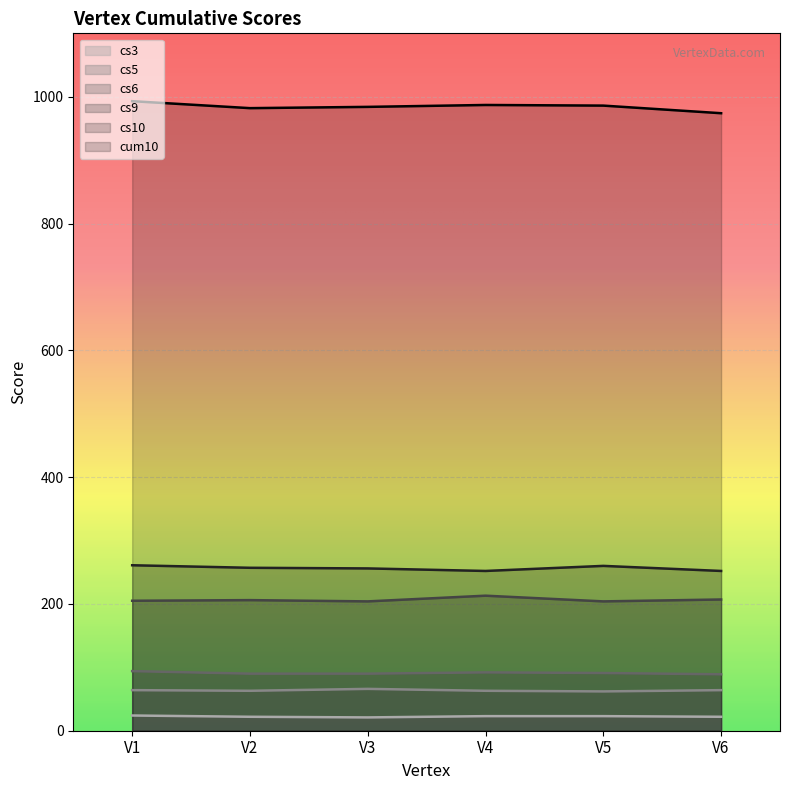

At which label does cs6 reach its minimum?

V6